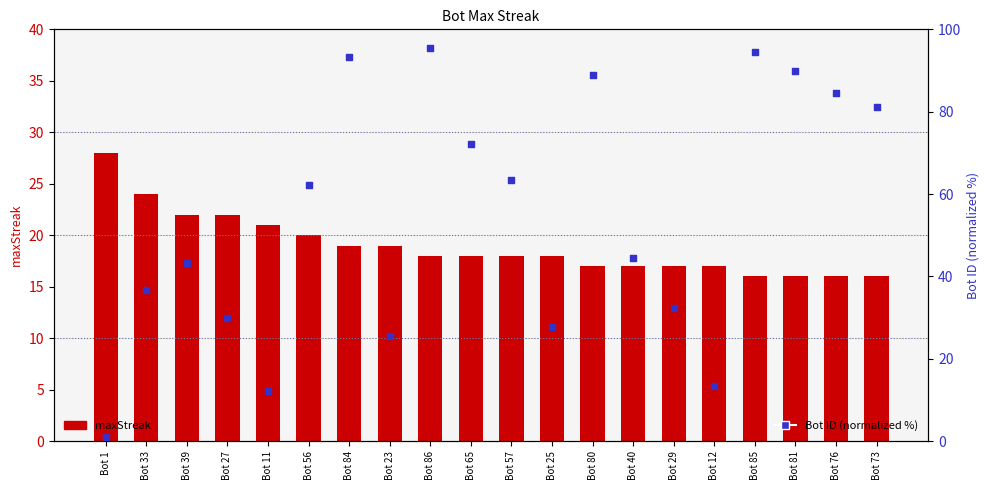

Which series contains the lowest Y value?

Bot ID (norm %)